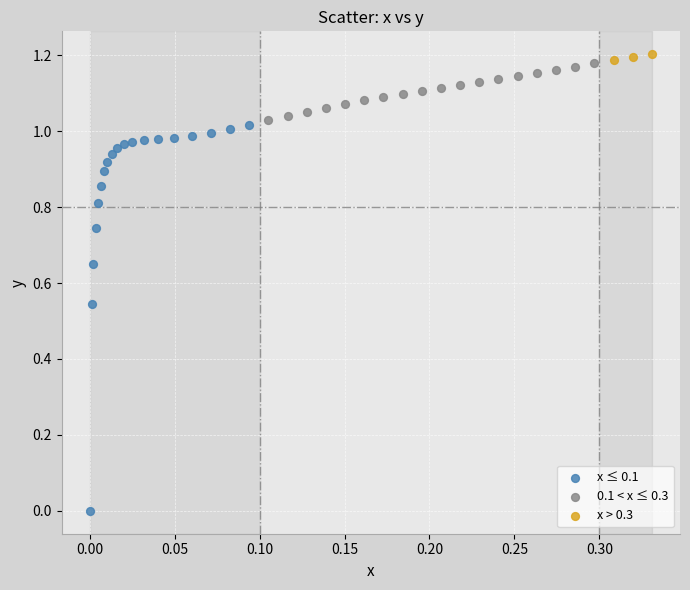

Which series has the largest Y range (max minus min)?

x ≤ 0.1